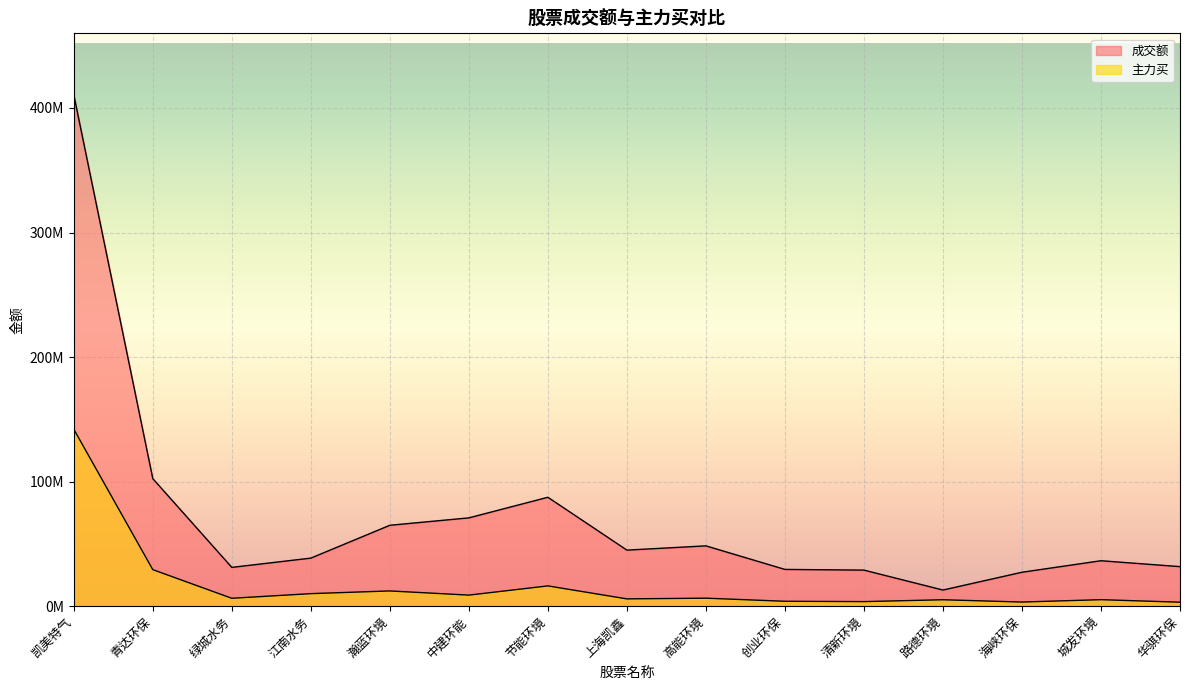

True or false: 成交额 has a value of 68391415 at 青达环保.

False